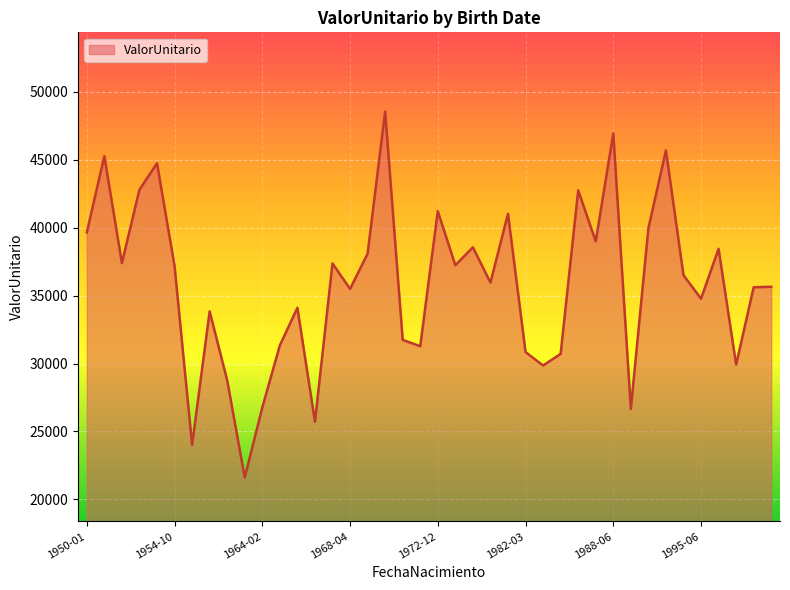

What is the difference between the maximum and minimum values?

26951.1